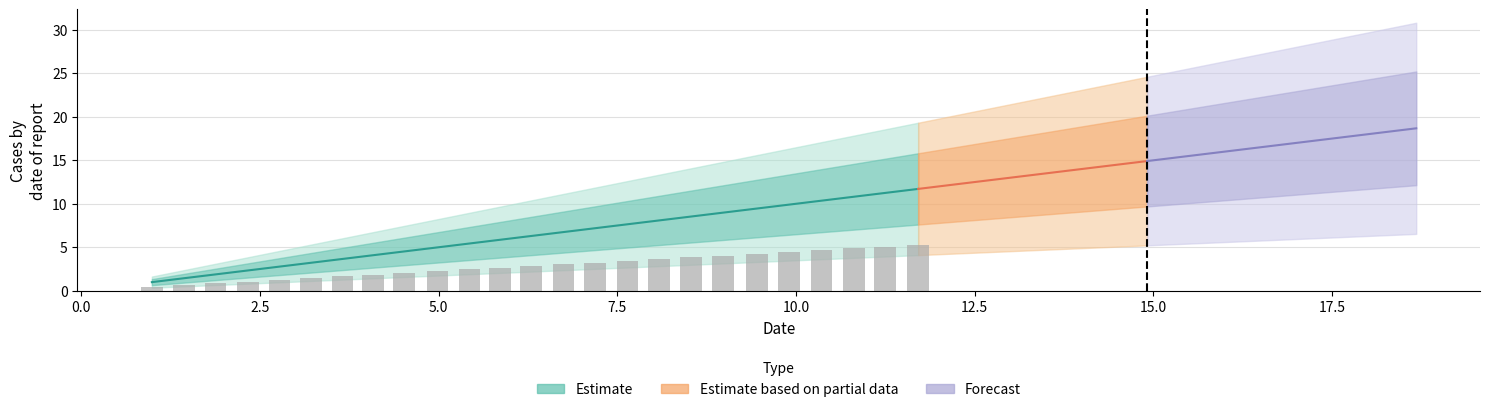

What is the sum of the values at 20 and 12?

16.2